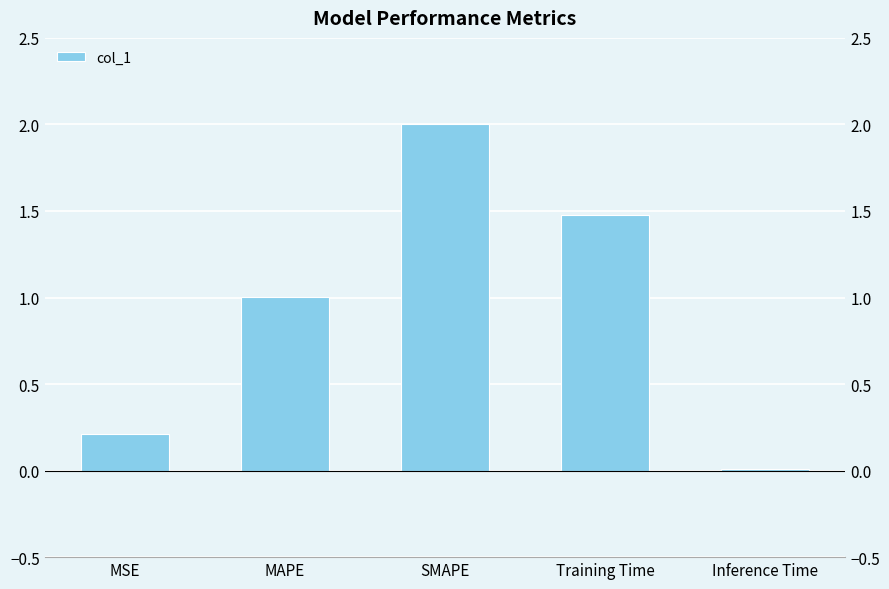

What is the ratio of the value at MAPE to the value at SMAPE?

0.5